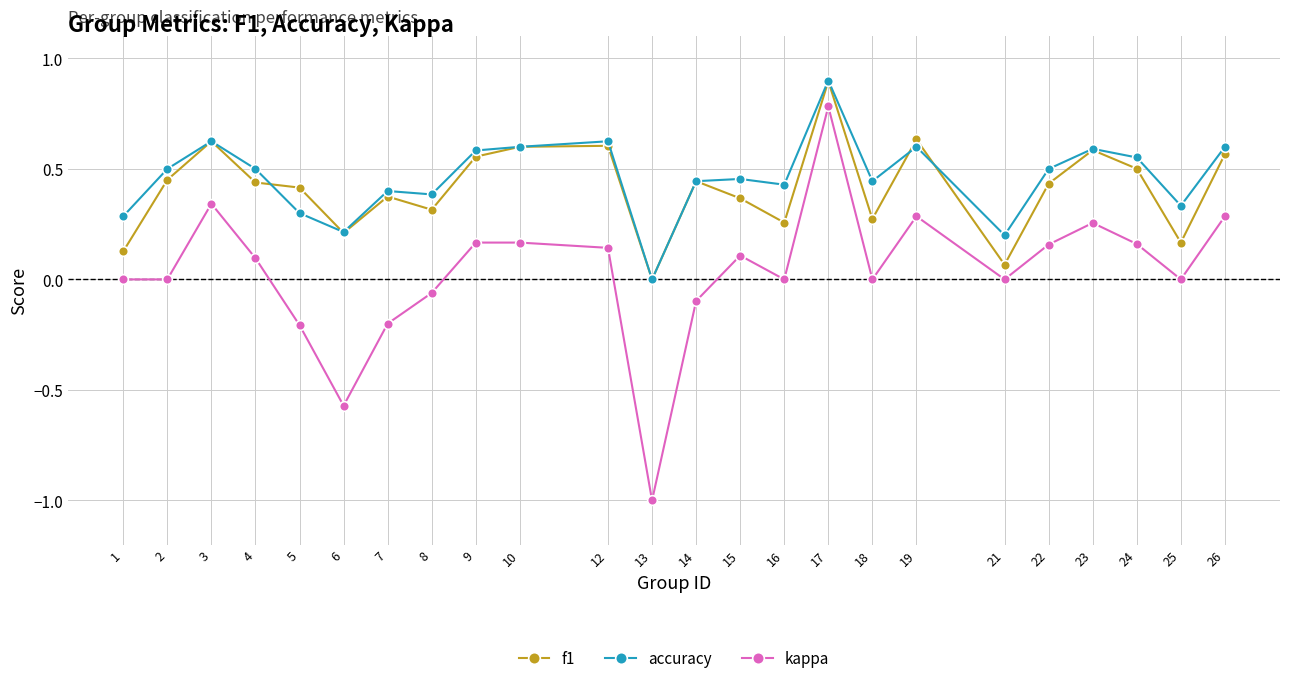

How many categories are shown in the chart?

24